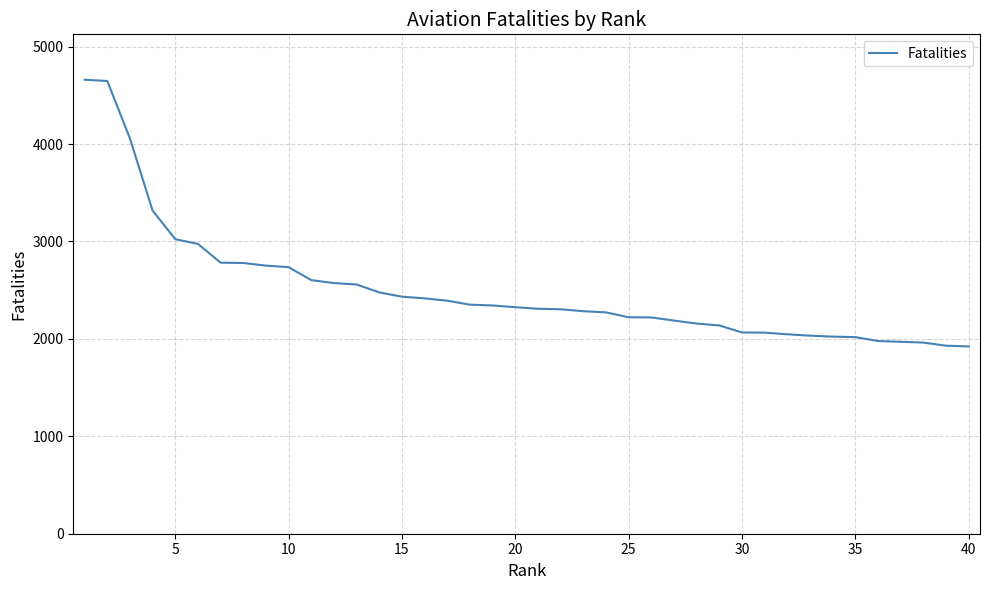

What is the greatest value displayed?

4660